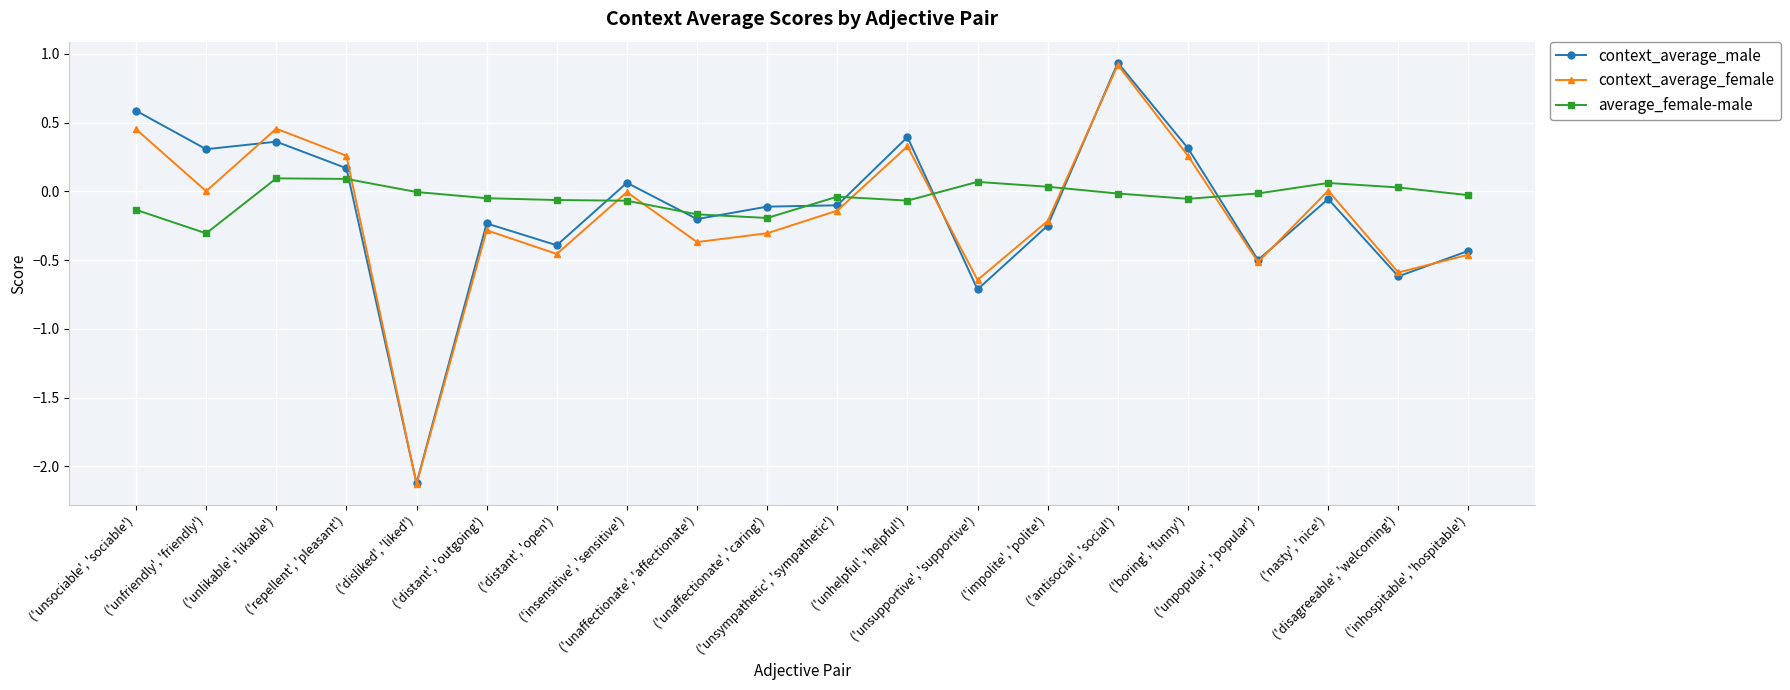

What is the label of the 16th point from the left?

('boring', 'funny')